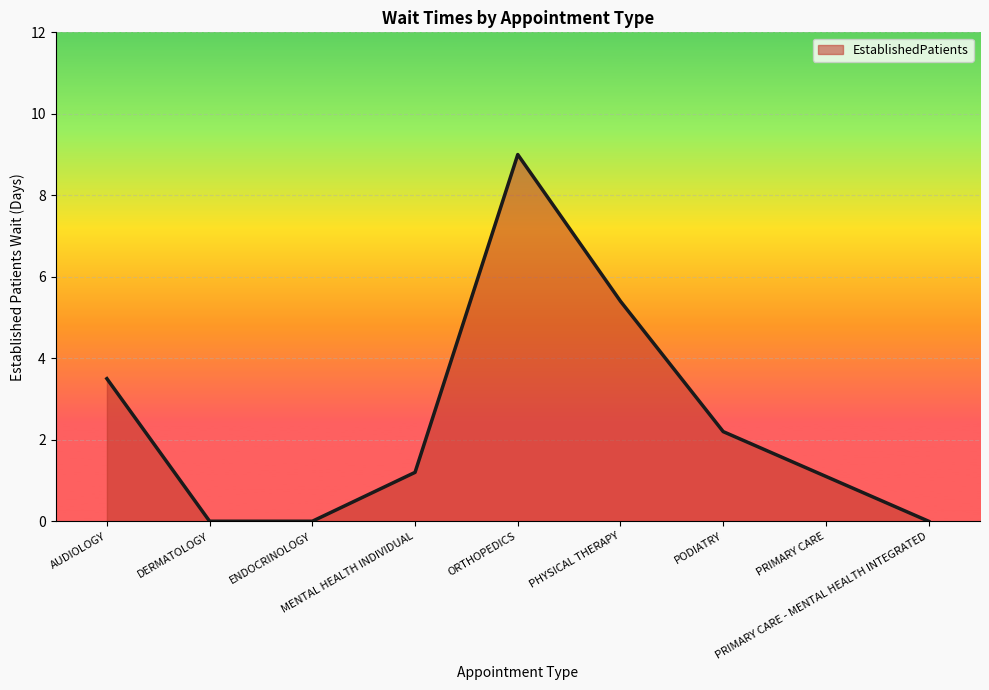

How many lines are shown in the chart?

1